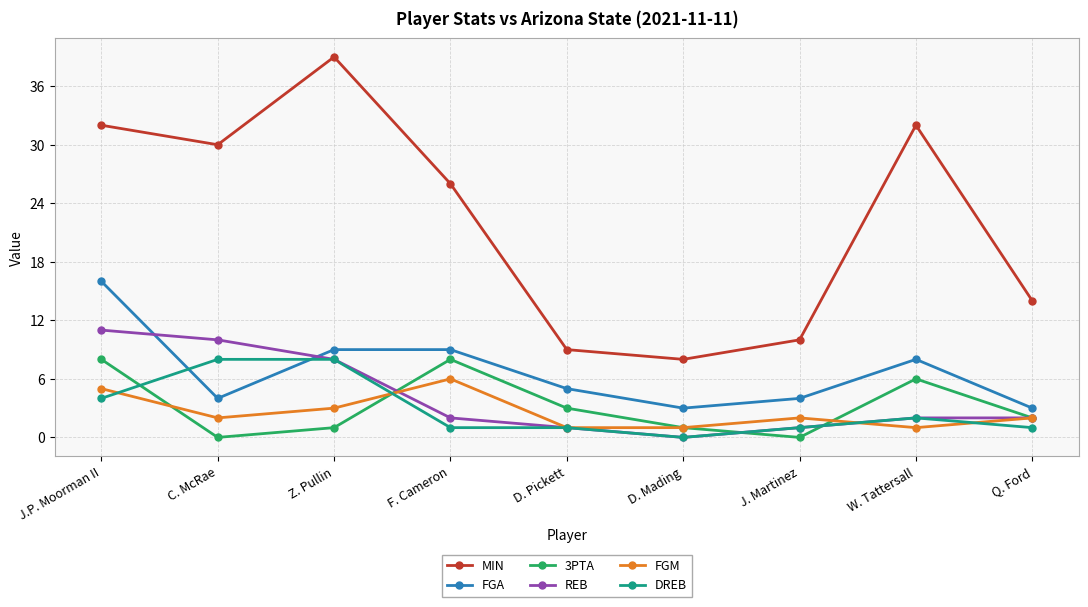

Between J.P. Moorman II and D. Mading, which series saw the biggest shift?

MIN